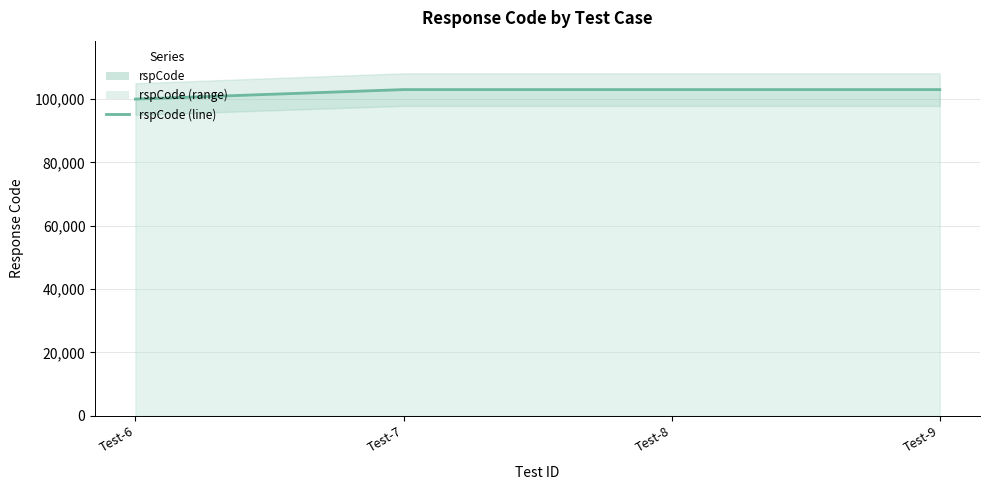

What is the sum of the values at Test-9 and Test-6?

203000